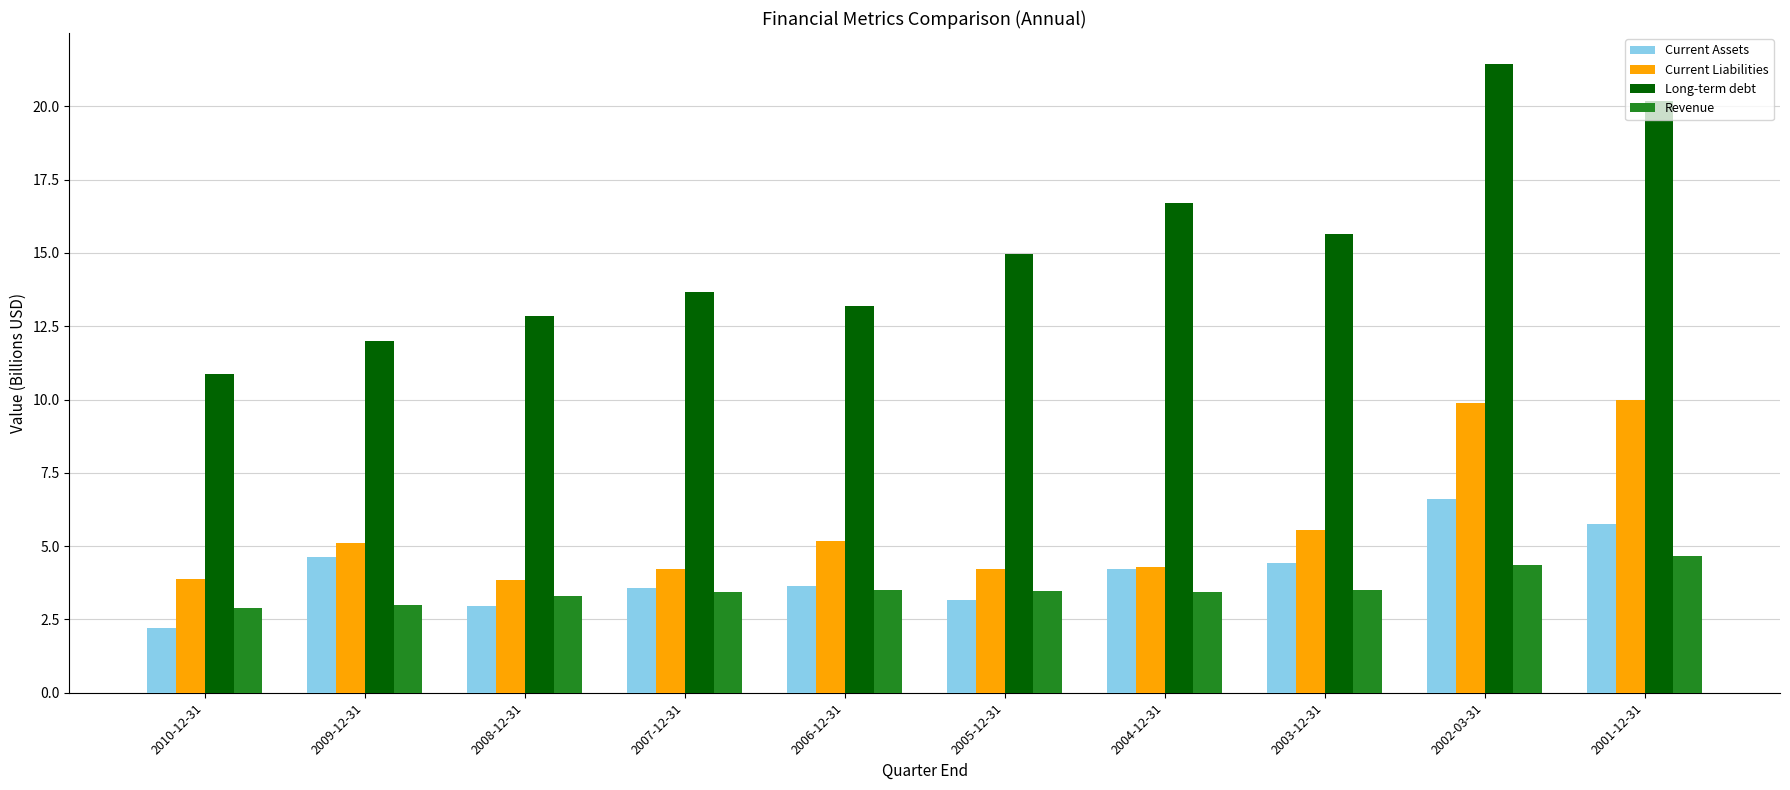

What value does the Revenue series have at 2006-12-31?

3.5